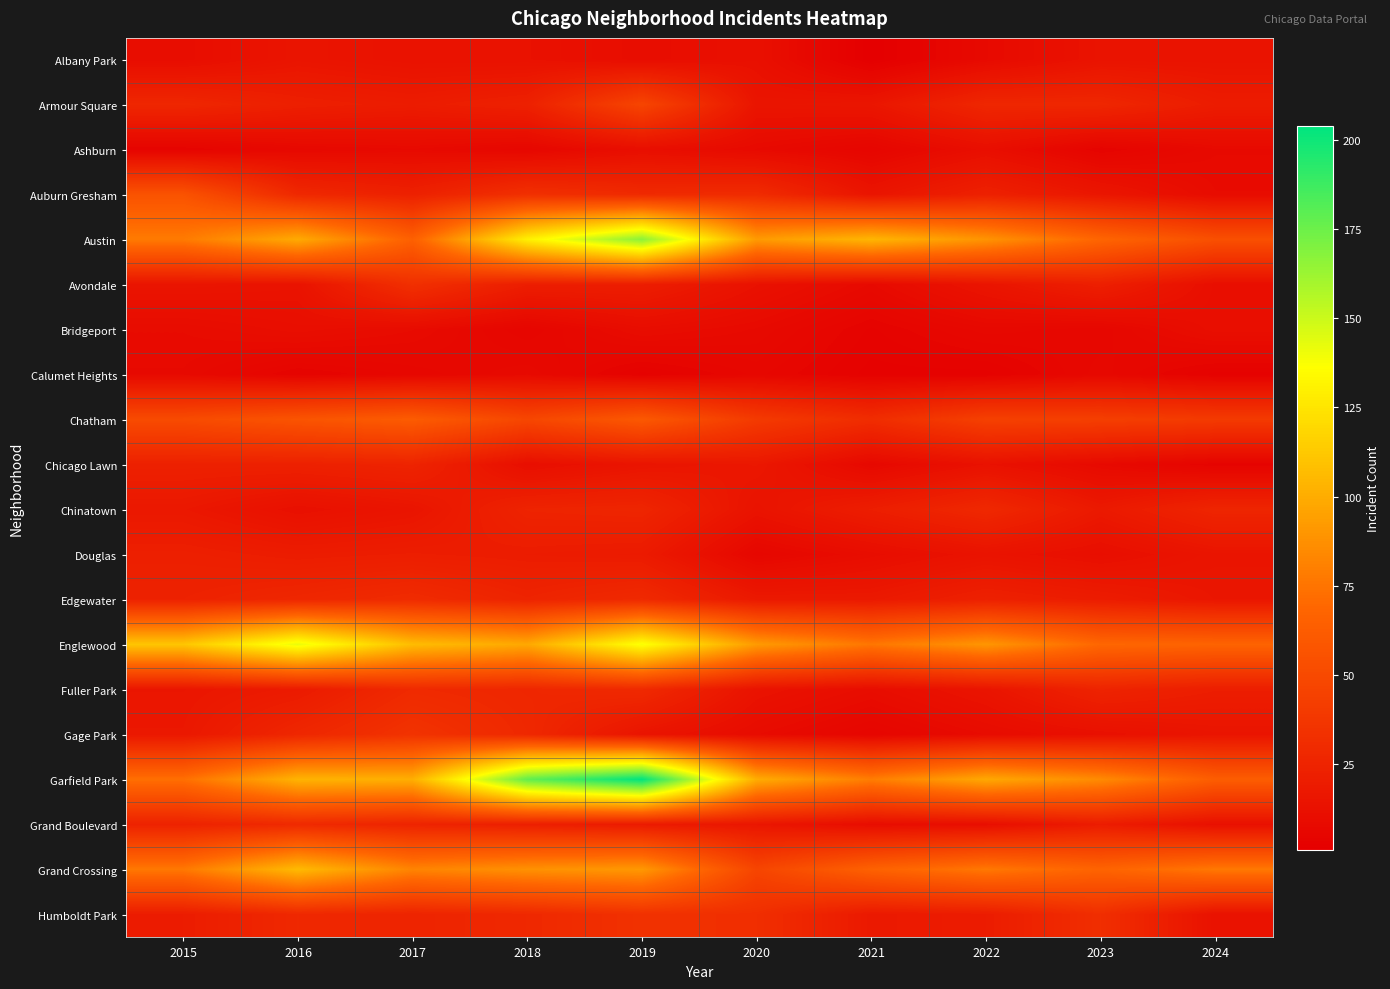

Reading left to right, extract all data points from this chart.

Albany Park: 2015=10	2016=15	2017=13	2018=13	2019=10	2020=12	2021=1	2022=8	2023=14	2024=14
Armour Square: 2015=27	2016=22	2017=20	2018=23	2019=47	2020=15	2021=16	2022=27	2023=27	2024=20
Ashburn: 2015=4	2016=7	2017=8	2018=6	2019=11	2020=8	2021=5	2022=11	2023=4	2024=8
Auburn Gresham: 2015=56	2016=28	2017=23	2018=33	2019=29	2020=30	2021=15	2022=23	2023=16	2024=9
Austin: 2015=78	2016=99	2017=65	2018=130	2019=167	2020=92	2021=104	2022=89	2023=68	2024=54
Avondale: 2015=15	2016=14	2017=33	2018=21	2019=21	2020=13	2021=8	2022=15	2023=22	2024=11
Bridgeport: 2015=9	2016=11	2017=9	2018=5	2019=10	2020=8	2021=4	2022=7	2023=6	2024=11
Calumet Heights: 2015=8	2016=4	2017=6	2018=8	2019=3	2020=6	2021=3	2022=3	2023=7	2024=3
Chatham: 2015=51	2016=57	2017=62	2018=48	2019=60	2020=40	2021=31	2022=44	2023=43	2024=40
Chicago Lawn: 2015=23	2016=23	2017=25	2018=11	2019=15	2020=17	2021=7	2022=13	2023=8	2024=4
Chinatown: 2015=17	2016=12	2017=15	2018=25	2019=26	2020=14	2021=21	2022=28	2023=18	2024=26
Douglas: 2015=22	2016=20	2017=21	2018=20	2019=19	2020=6	2021=10	2022=14	2023=11	2024=15
Edgewater: 2015=24	2016=27	2017=30	2018=25	2019=29	2020=18	2021=18	2022=23	2023=20	2024=16
Englewood: 2015=111	2016=142	2017=107	2018=98	2019=138	2020=92	2021=76	2022=90	2023=69	2024=67
Fuller Park: 2015=16	2016=19	2017=29	2018=27	2019=29	2020=14	2021=10	2022=15	2023=25	2024=21
Gage Park: 2015=17	2016=27	2017=35	2018=28	2019=15	2020=9	2021=5	2022=9	2023=12	2024=15
Garfield Park: 2015=73	2016=103	2017=101	2018=178	2019=204	2020=100	2021=79	2022=98	2023=85	2024=63
Grand Boulevard: 2015=24	2016=29	2017=25	2018=22	2019=19	2020=16	2021=10	2022=11	2023=20	2024=12
Grand Crossing: 2015=77	2016=106	2017=82	2018=88	2019=91	2020=47	2021=66	2022=77	2023=67	2024=77
Humboldt Park: 2015=20	2016=28	2017=25	2018=28	2019=34	2020=32	2021=18	2022=20	2023=32	2024=13